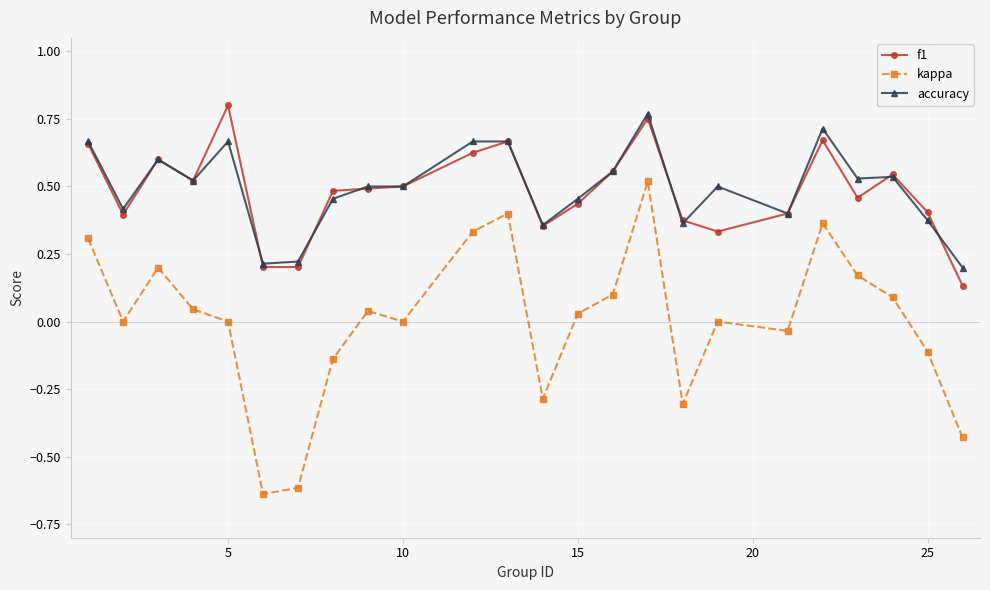

Which series has the largest range (max minus min)?

kappa